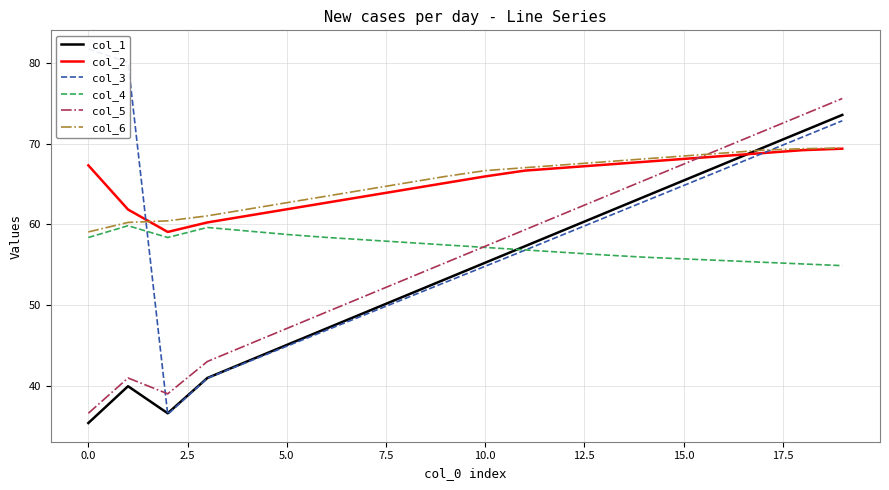

Rank the series by their maximum value, from highest to lowest.

col_3, col_5, col_1, col_6, col_2, col_4